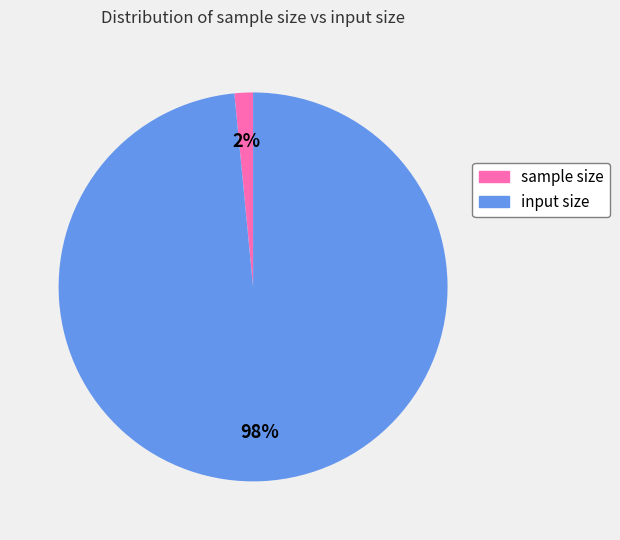

To the nearest percent, what is the combined percentage of input size and sample size?

100%